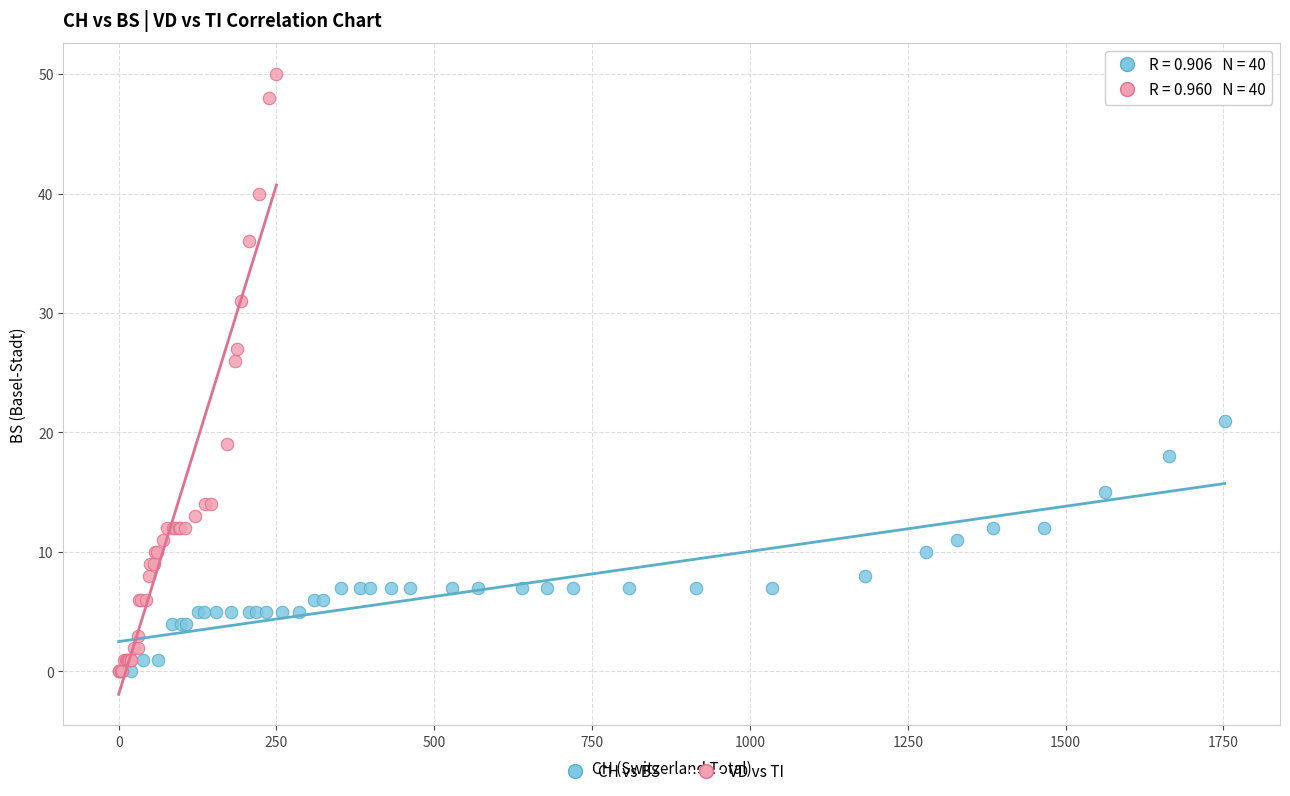

Which series has the largest Y range (max minus min)?

VD vs TI